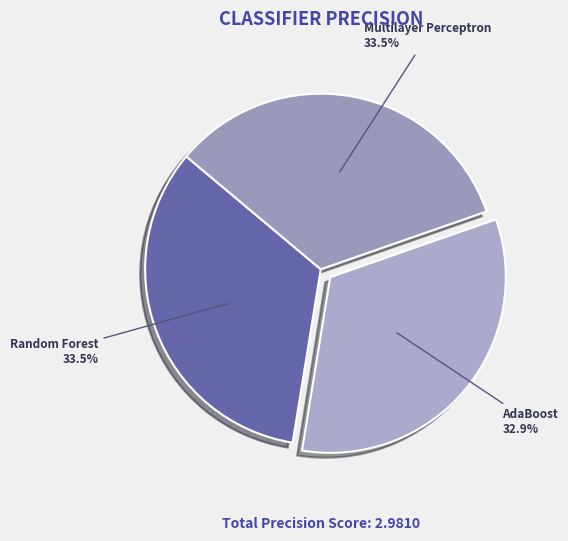

Which category has the smallest portion of the pie?

AdaBoost